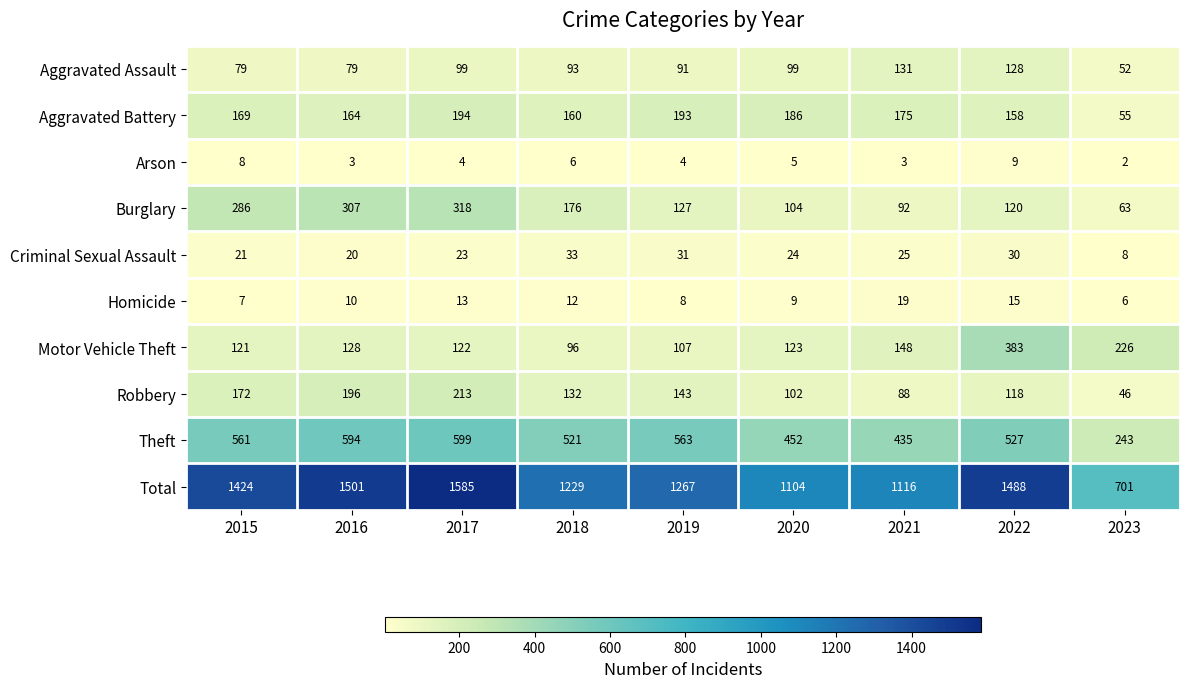

The Aggravated Battery series shows 93 at 2017. True or false?

False